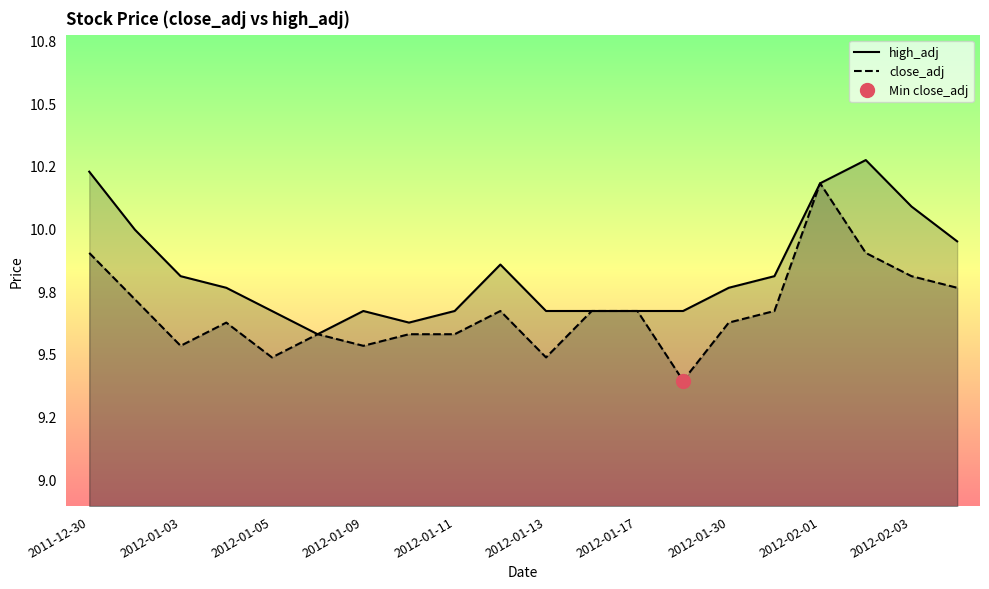

True or false: high_adj and close_adj cross at least once.

False